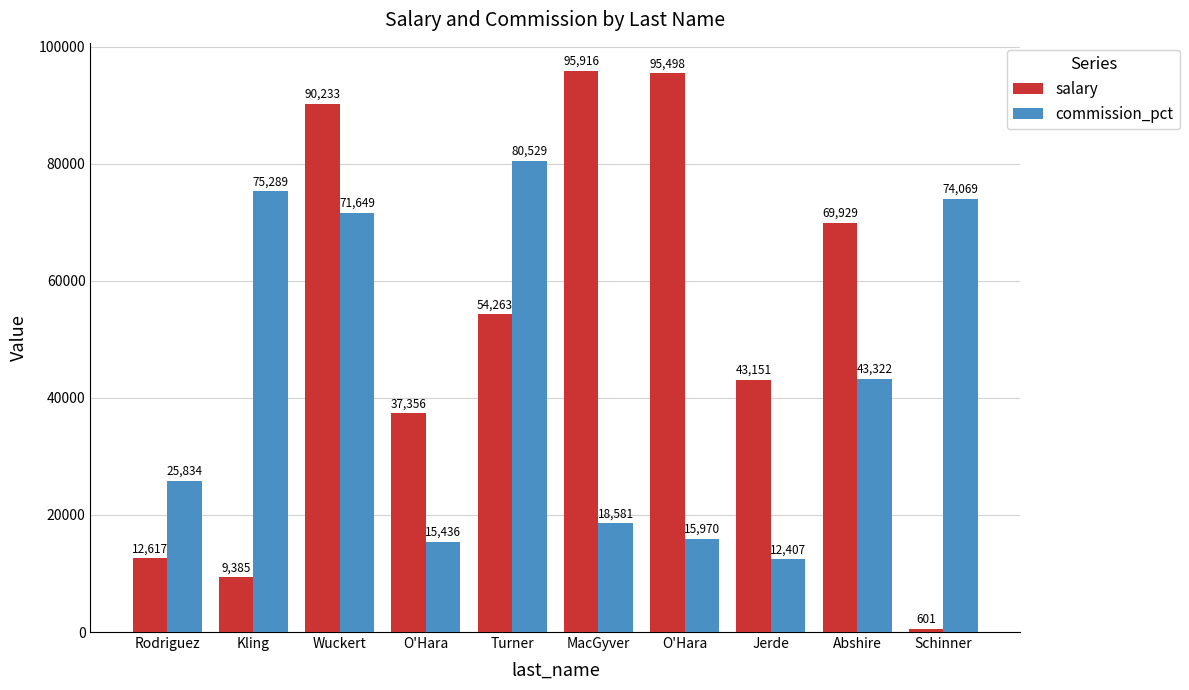

What are all the series names shown in the legend?

salary, commission_pct